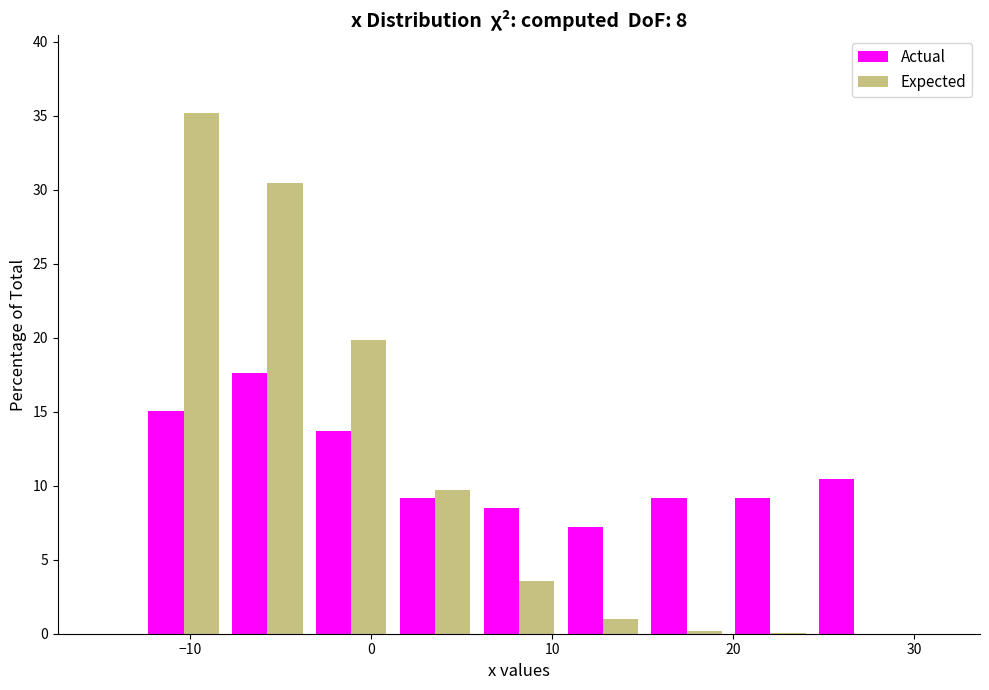

What is the height of the Actual bar covering -13 to -8 on the x-axis? Neither the bar edges nor the heights are printed on the chart, so give them approximately, as read against the axes.

15.0